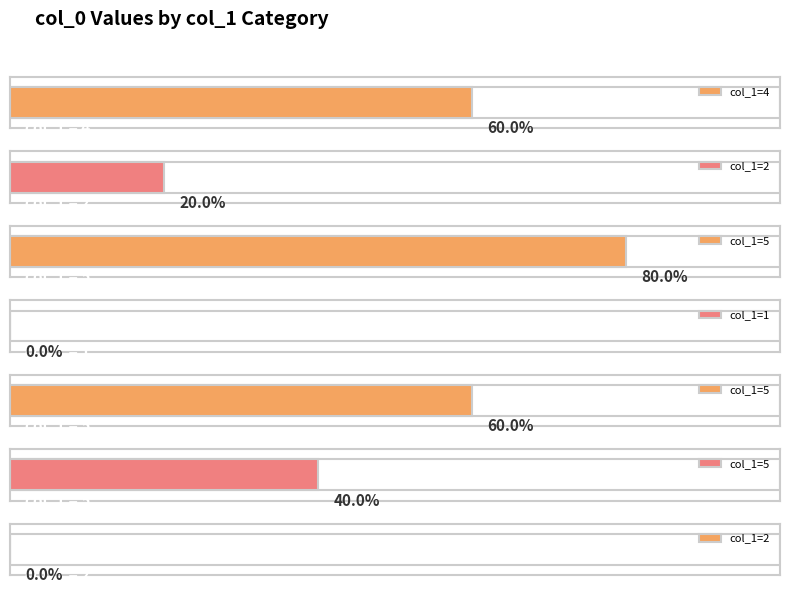

List the labels in order of value, largest first.

5, 4, 5, 5, 2, 1, 2